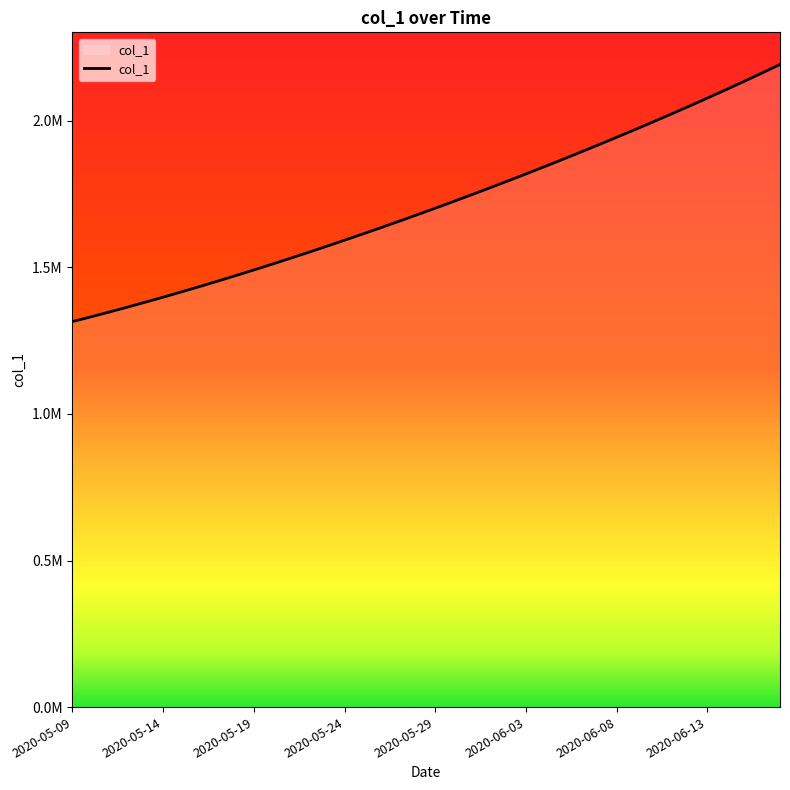

At which label does the data first exceed 1701853?

2020-05-29